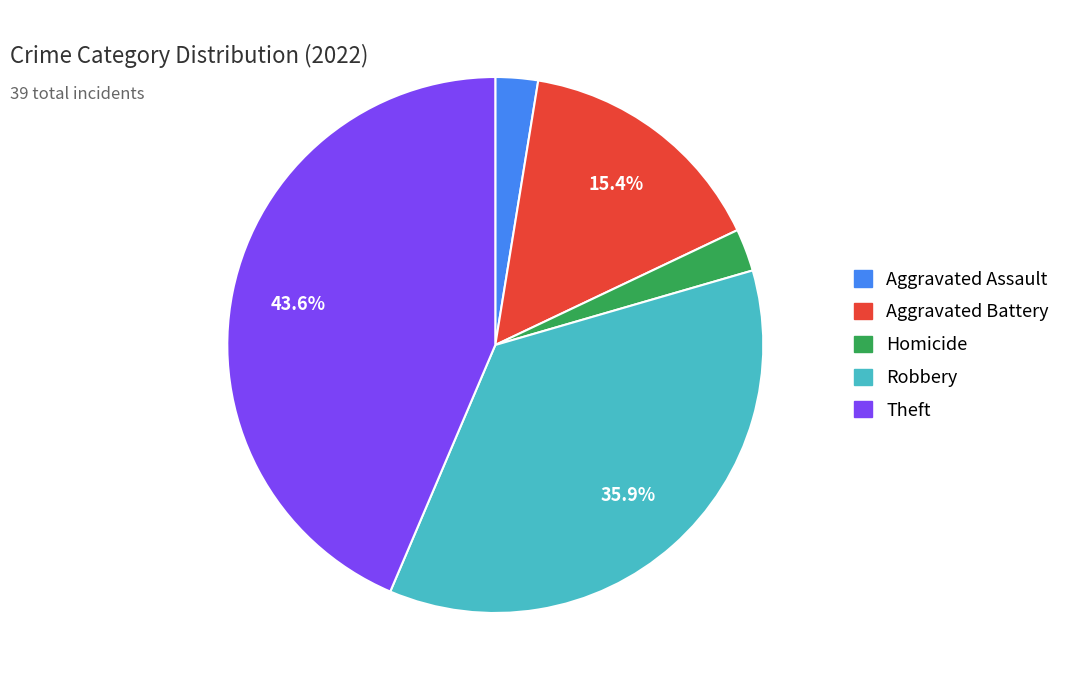

Does any single category account for the majority?

No